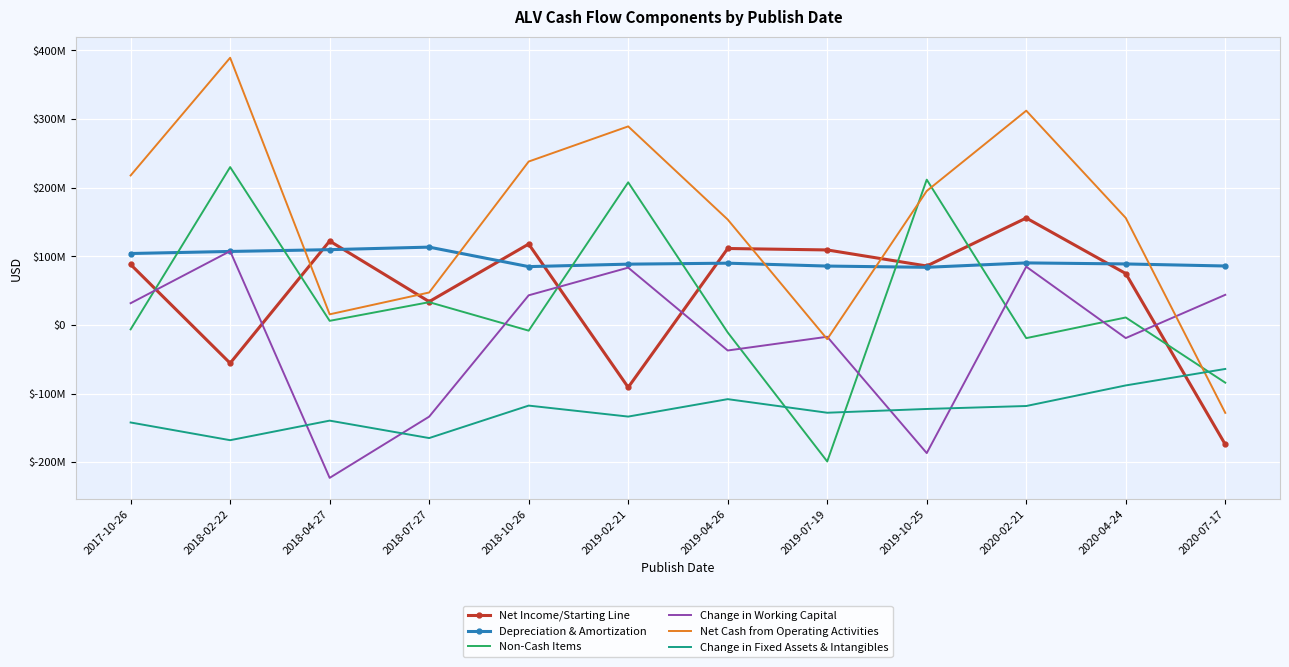

At which label does Non-Cash Items first exceed 6100000?

2018-02-22